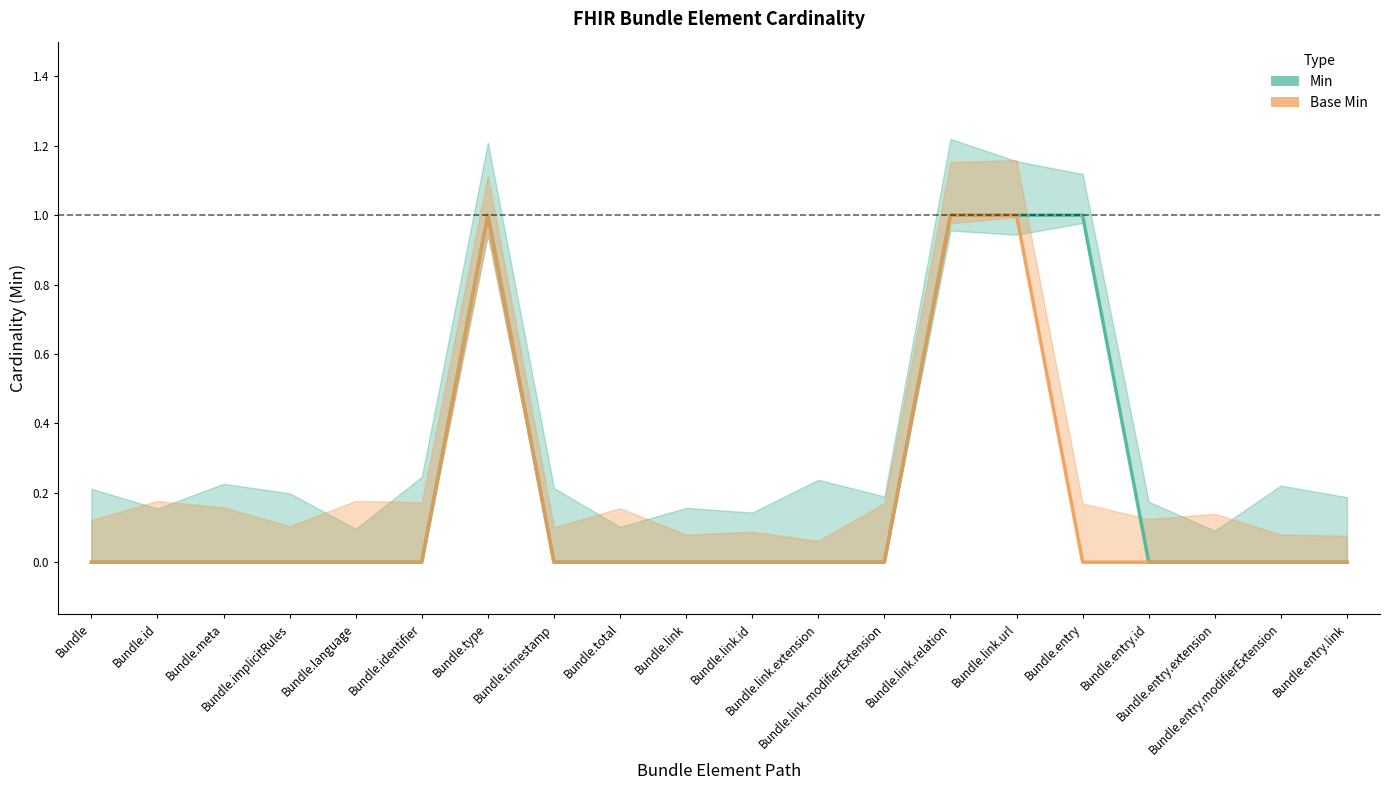

What are all the series names shown in the legend?

Min, Base Min